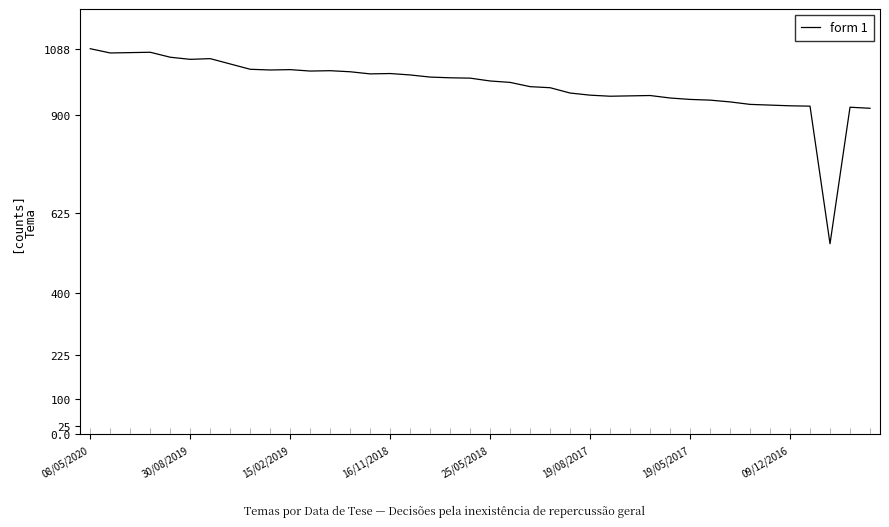

The value of form 1 at 25/05/2018 is 1719. True or false?

False